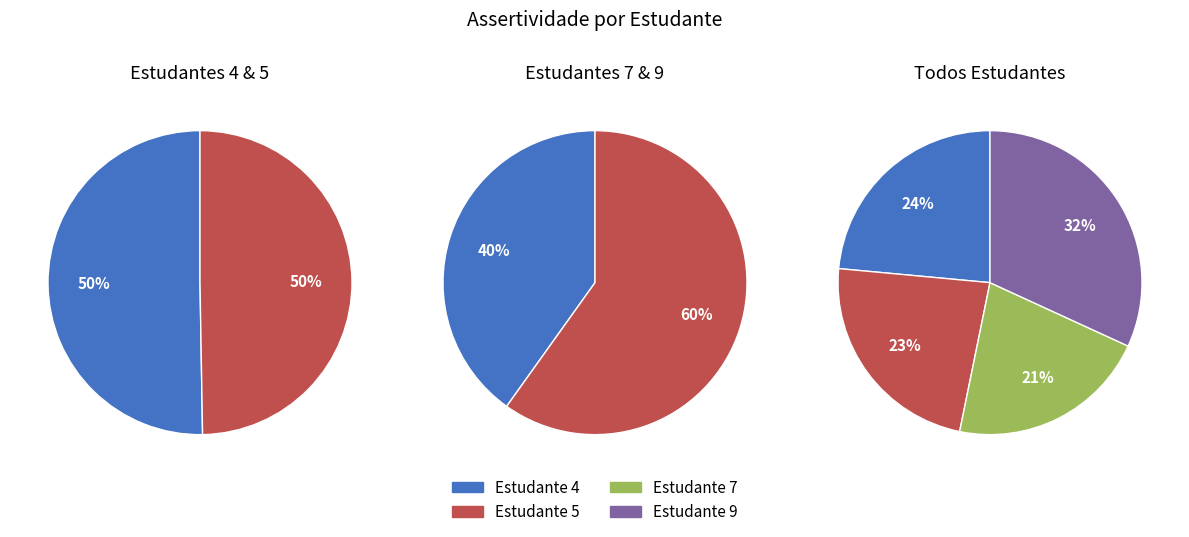

Is it true that 4 is 17% of the pie?

False